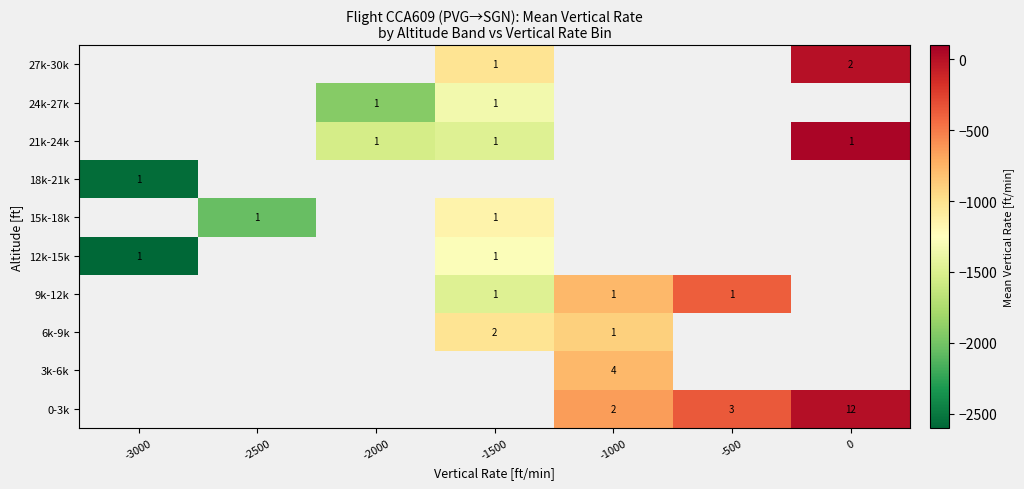

Is it true that 15k-18k equals 1 at -1500?

True